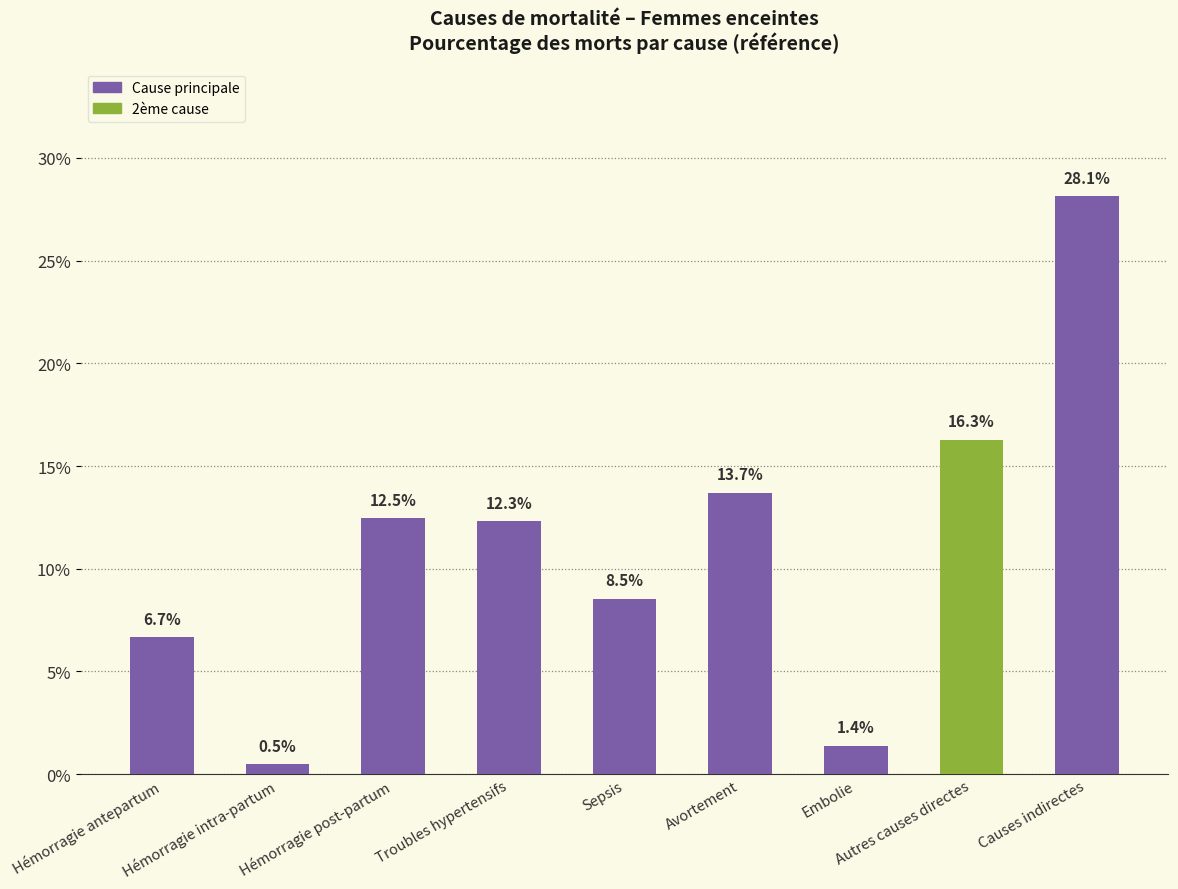

How many series are shown in this chart?

1